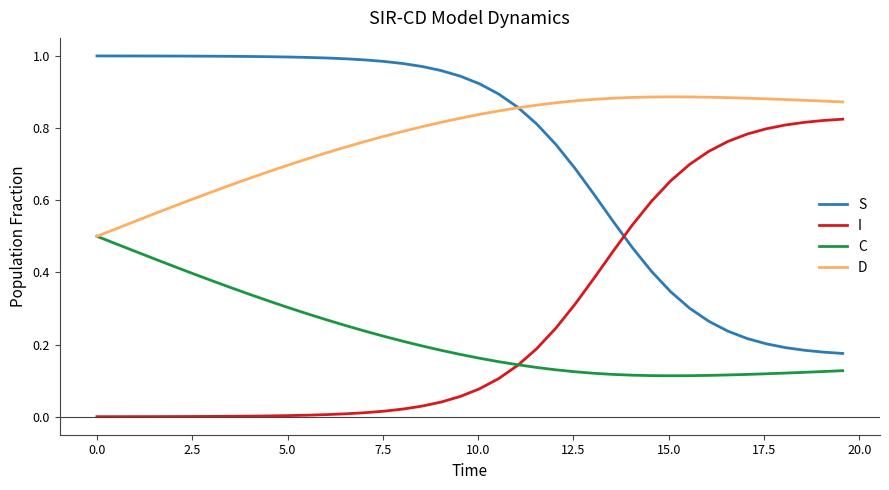

Which series has the largest total across all categories?

D